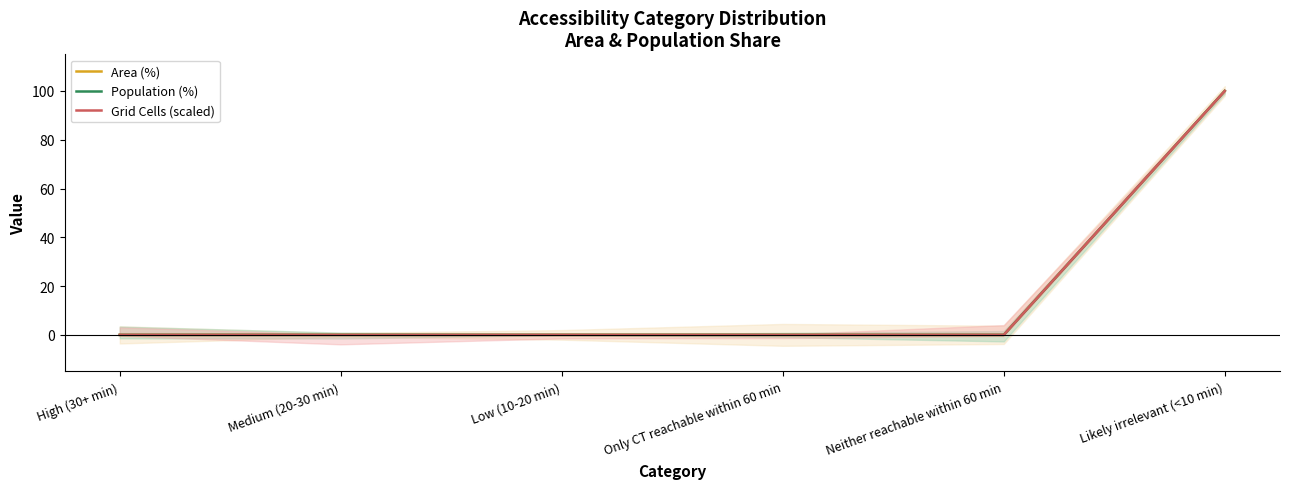

At which label does Area (%) reach its minimum?

High (30+ min)